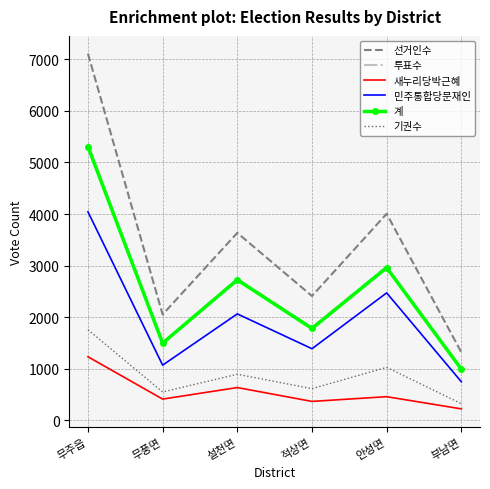

Which series changed the most between 적상면 and 안성면?

선거인수